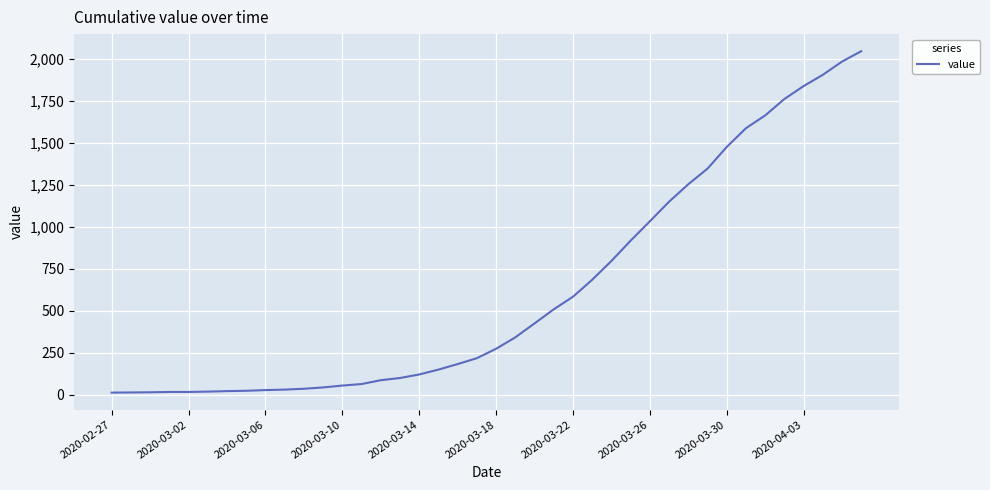

What is the maximum value shown in the chart?

2047